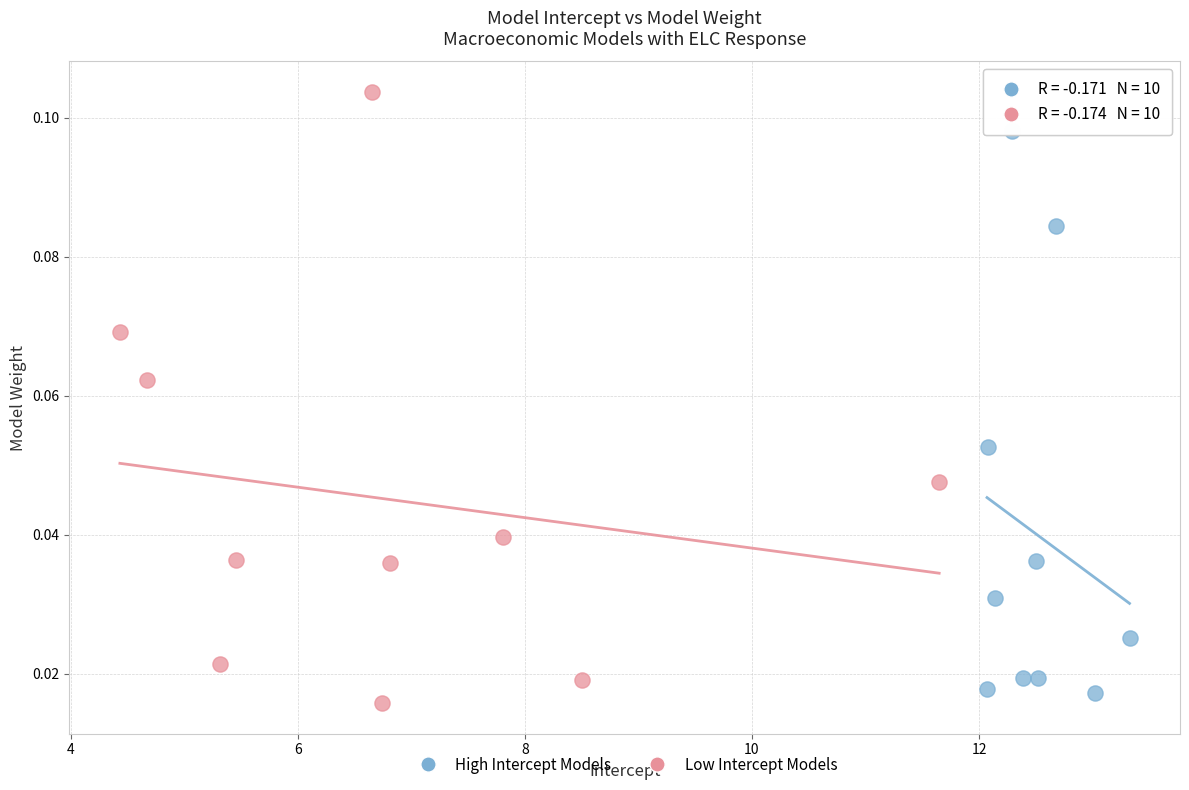

Which series contains the highest Y value?

Low Intercept Models